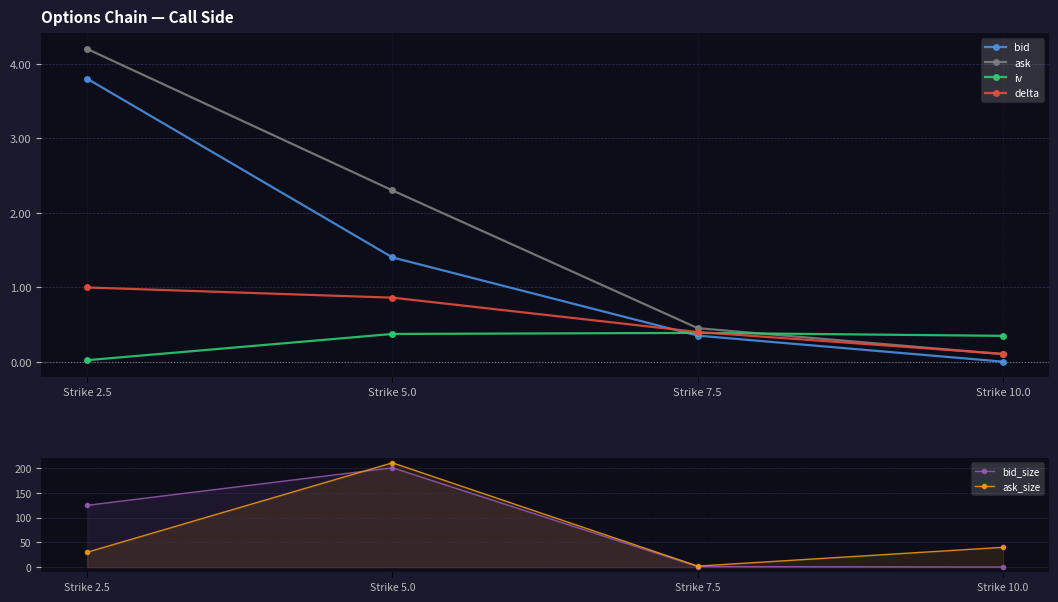

What is the maximum value for bid_size?

201